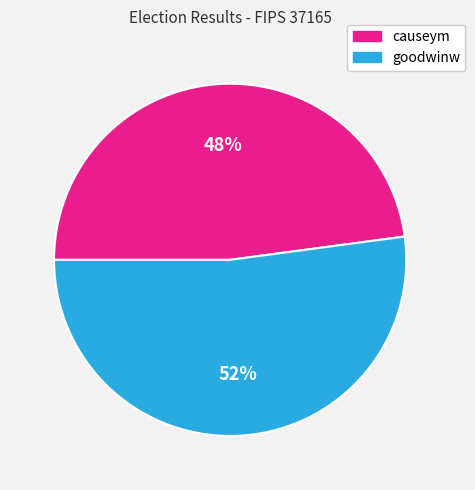

How many segments does this pie chart have?

2